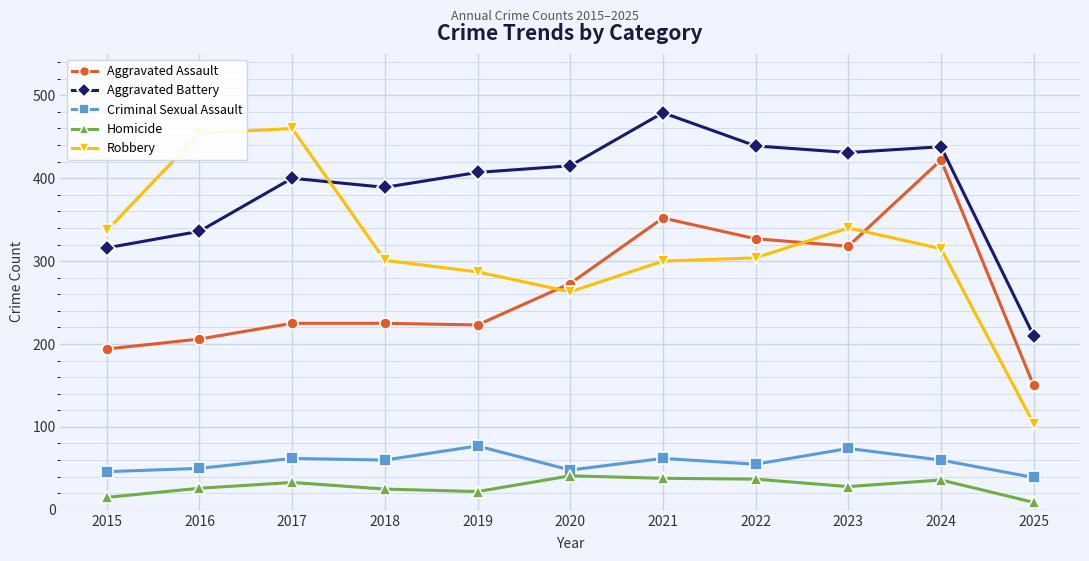

True or false: Homicide and Robbery cross at least once.

False